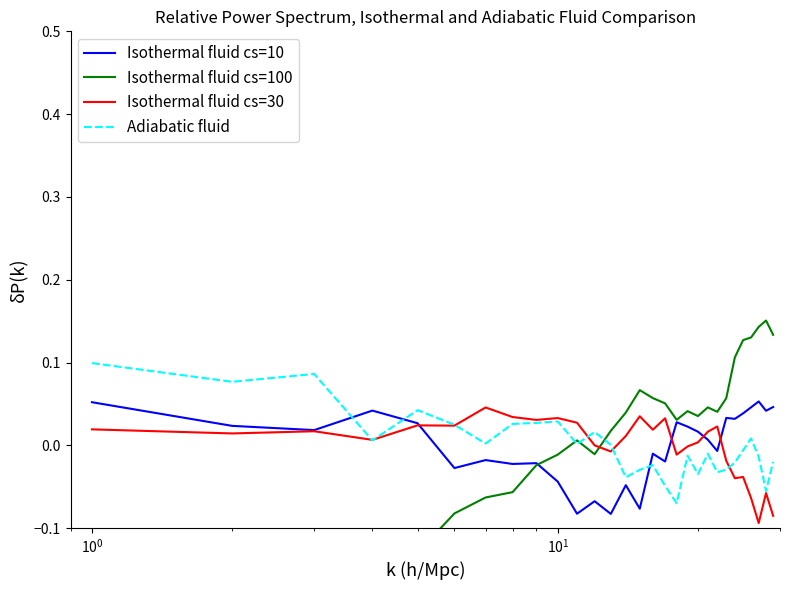

What is the minimum value for Isothermal fluid cs=100?

-0.3